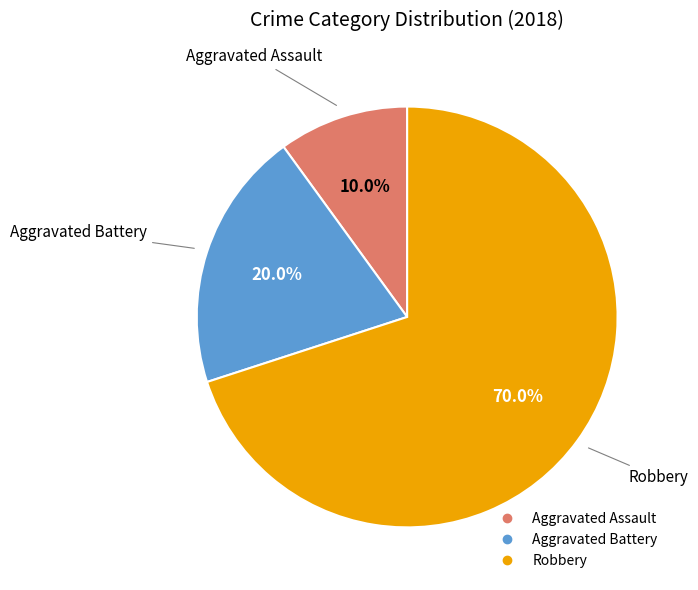

Does Aggravated Battery account for over 50% of the chart?

No